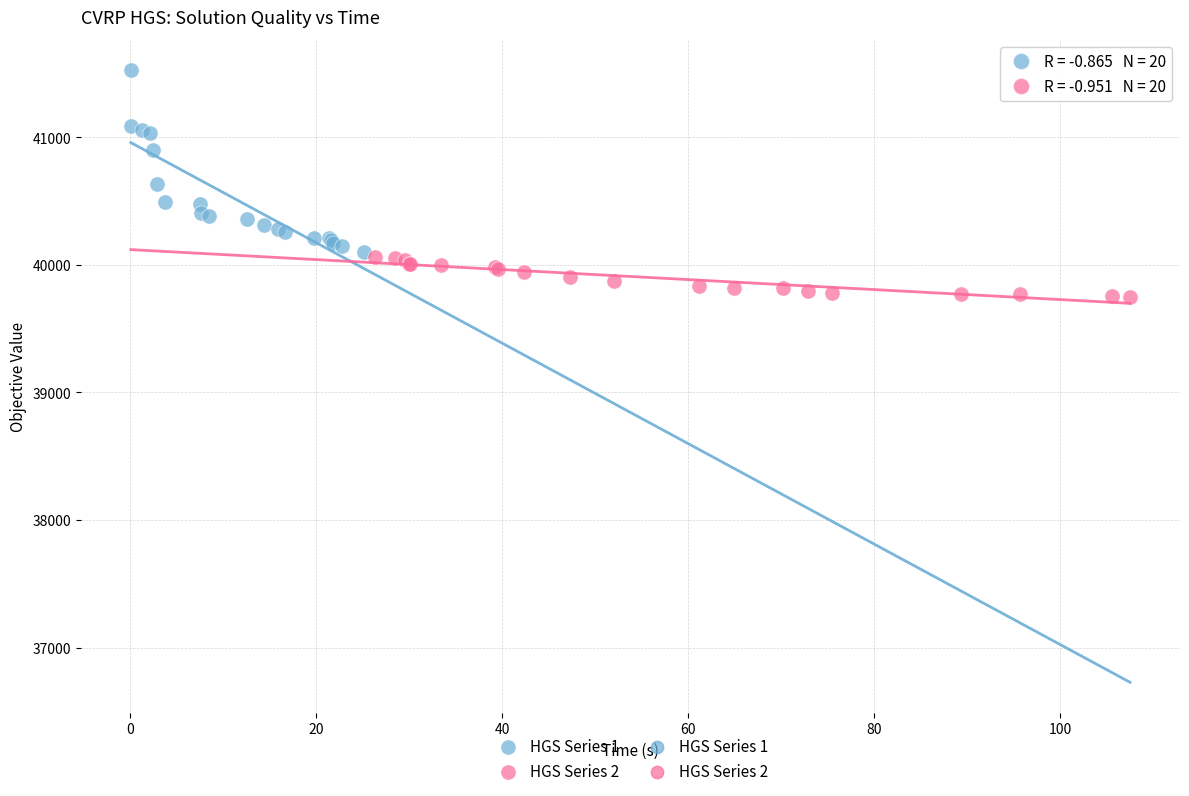

Which series has the widest spread of Y values?

HGS Series 1